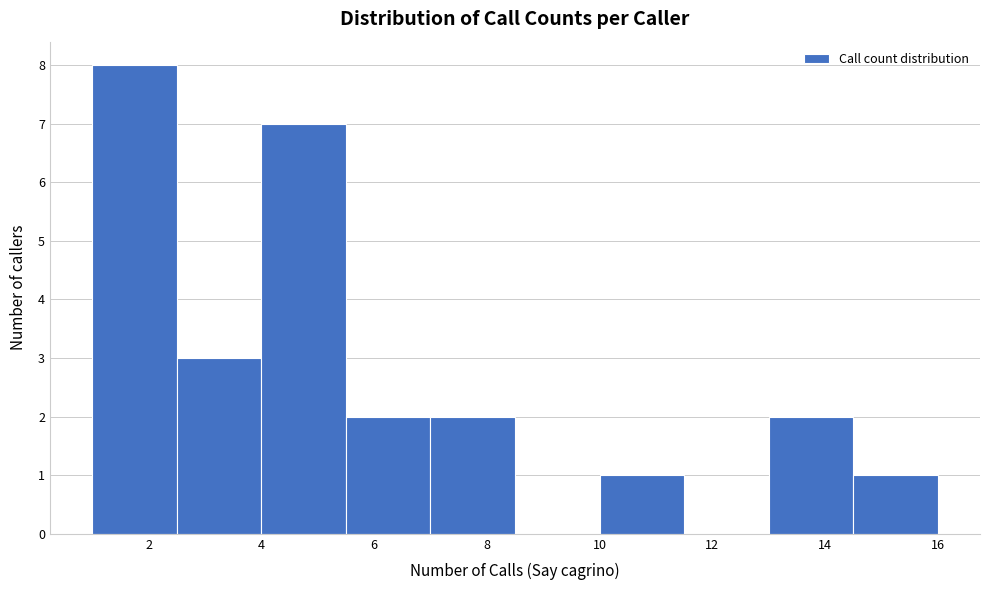

Reading left to right, transcribe this chart: for each bar, give the range it covers on the x-axis and its height. Neither the bar edges nor the heights are printed on the chart, so give them approximately, as read against the axes.

1.0 to 2.5: 8
2.5 to 4.0: 3
4.0 to 5.5: 7
5.5 to 7.0: 2
7.0 to 8.5: 2
8.5 to 10.0: 0
10.0 to 11.5: 1
11.5 to 13.0: 0
13.0 to 14.5: 2
14.5 to 16.0: 1